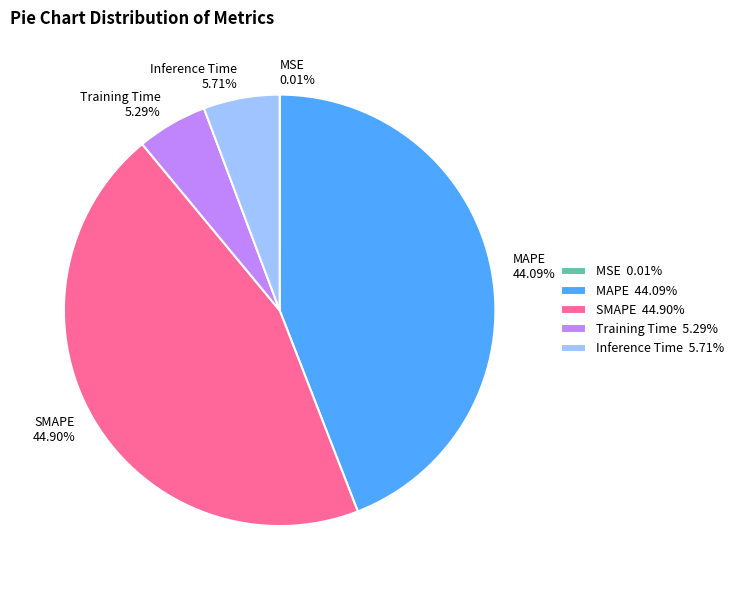

To the nearest percent, what percentage of the pie is MAPE?

44%